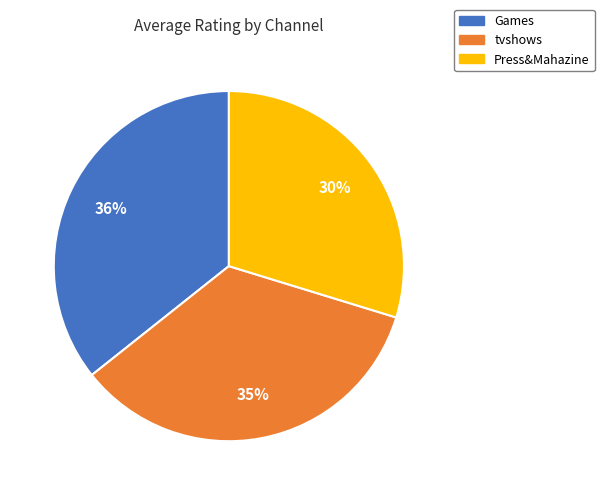

Does any single category account for the majority?

No